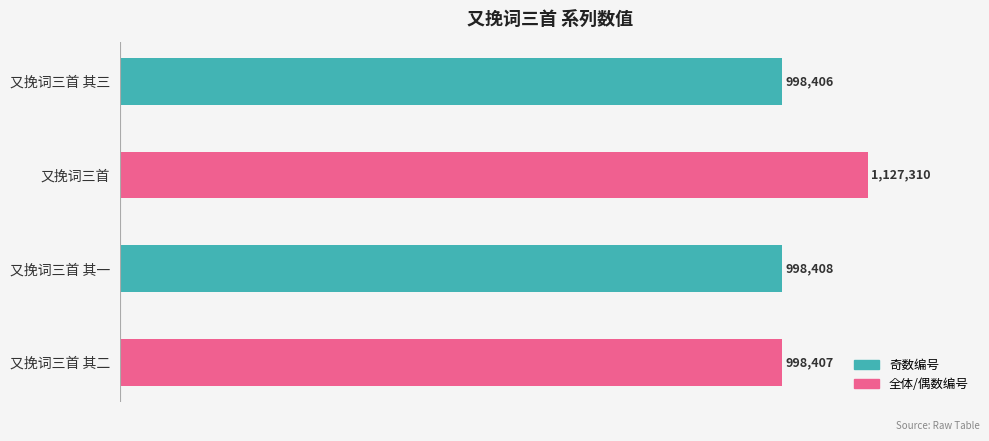

Does the chart contain any negative values?

No